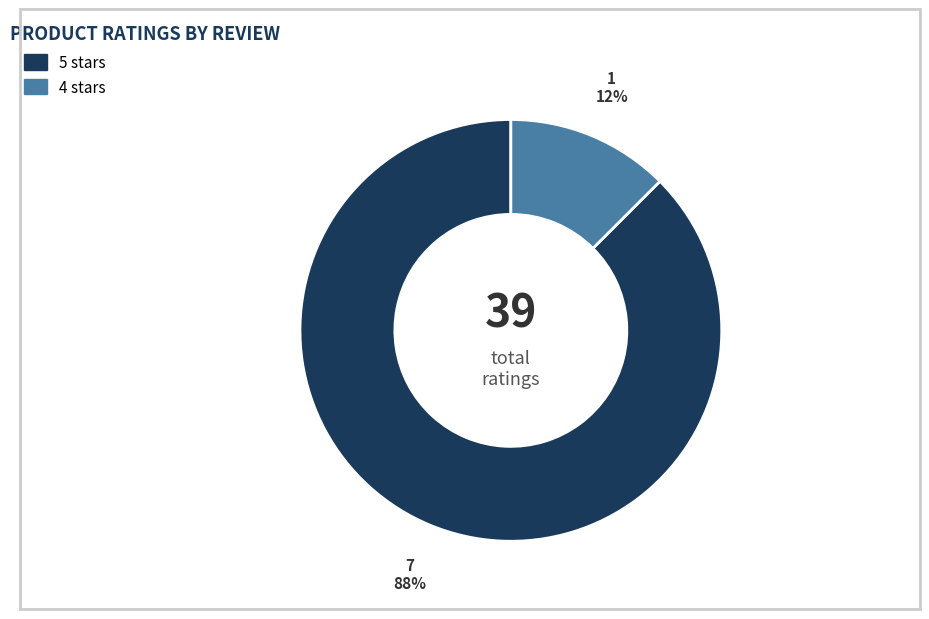

Is there a majority slice in this chart?

Yes